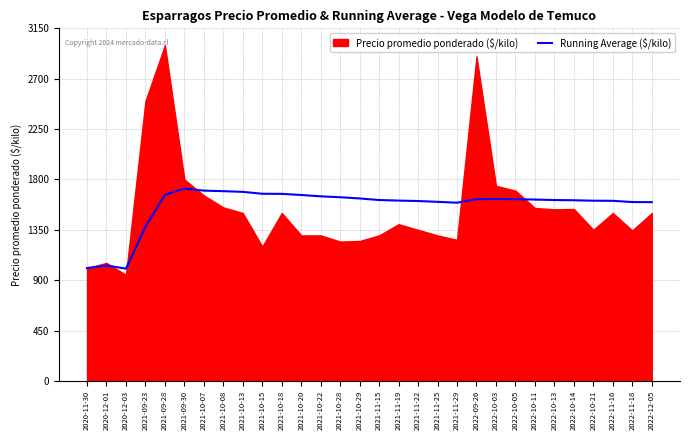

At which category does the data reach its first local valley?

2020-12-03